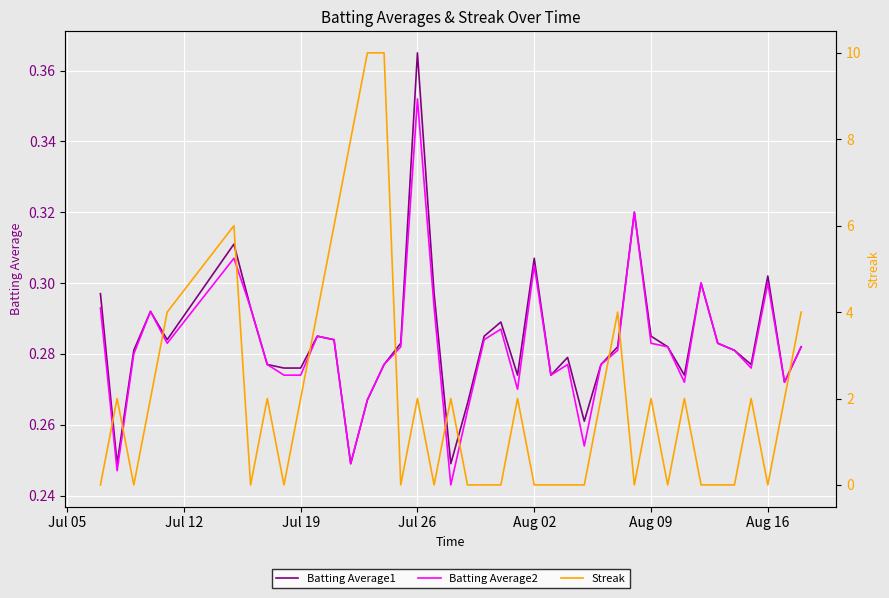

At which label does Batting Average2 reach its peak?

Jul 26